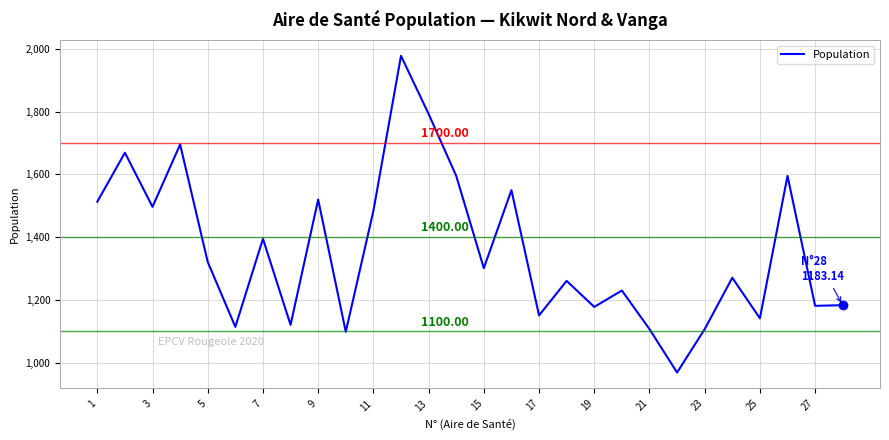

What is the difference between the maximum and minimum values?

1009.1